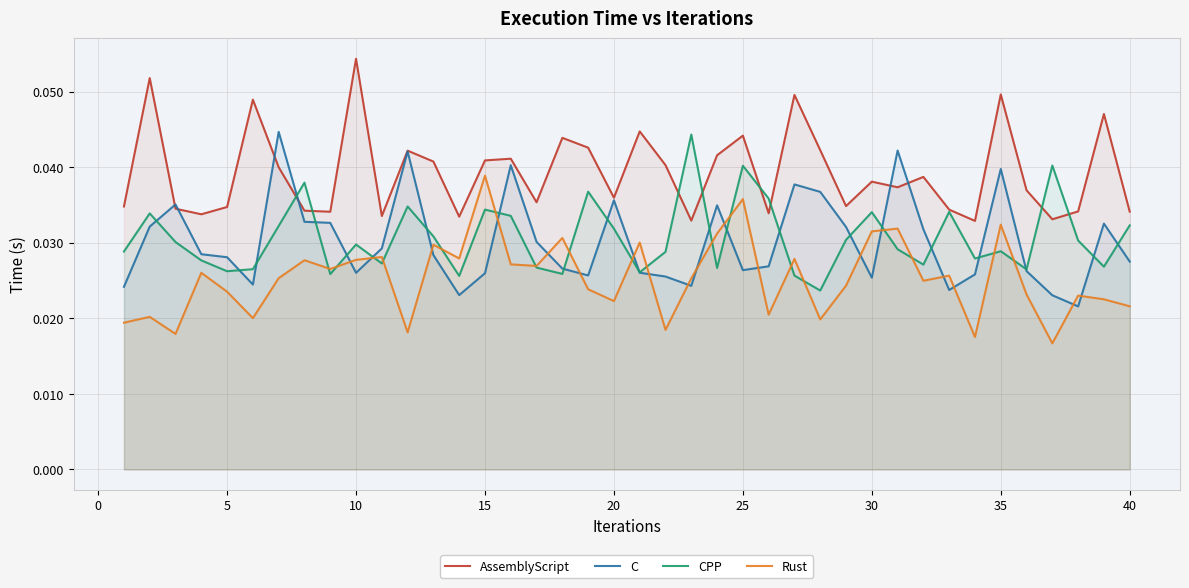

True or false: Rust and AssemblyScript intersect in this chart.

False